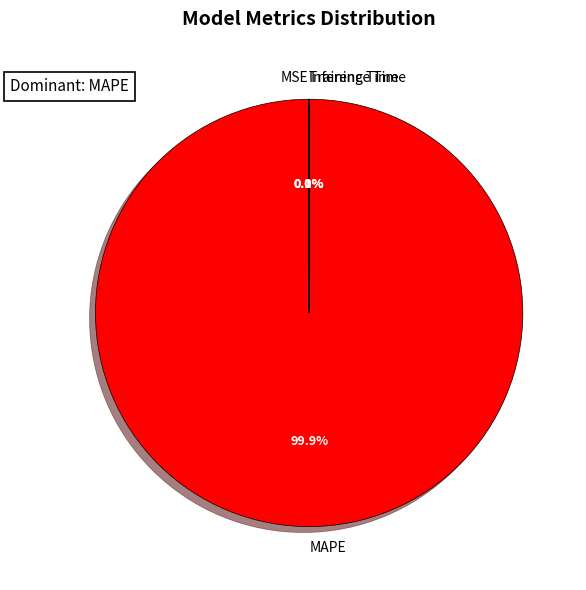

Which slice is the largest?

MAPE